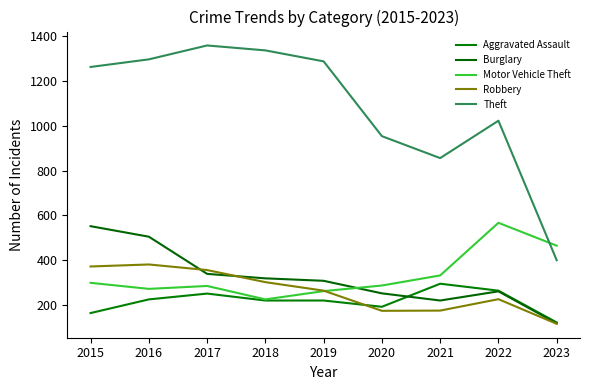

At which category is the sum across all series the highest?

2016